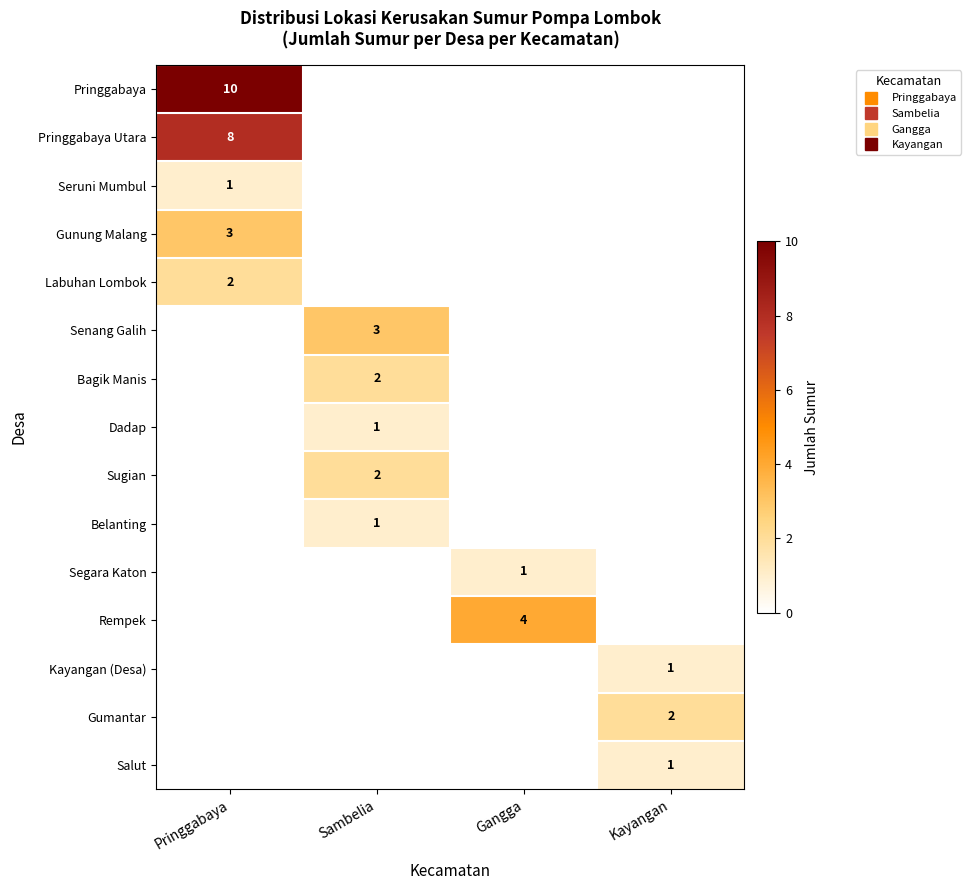

How many series are shown in this chart?

15